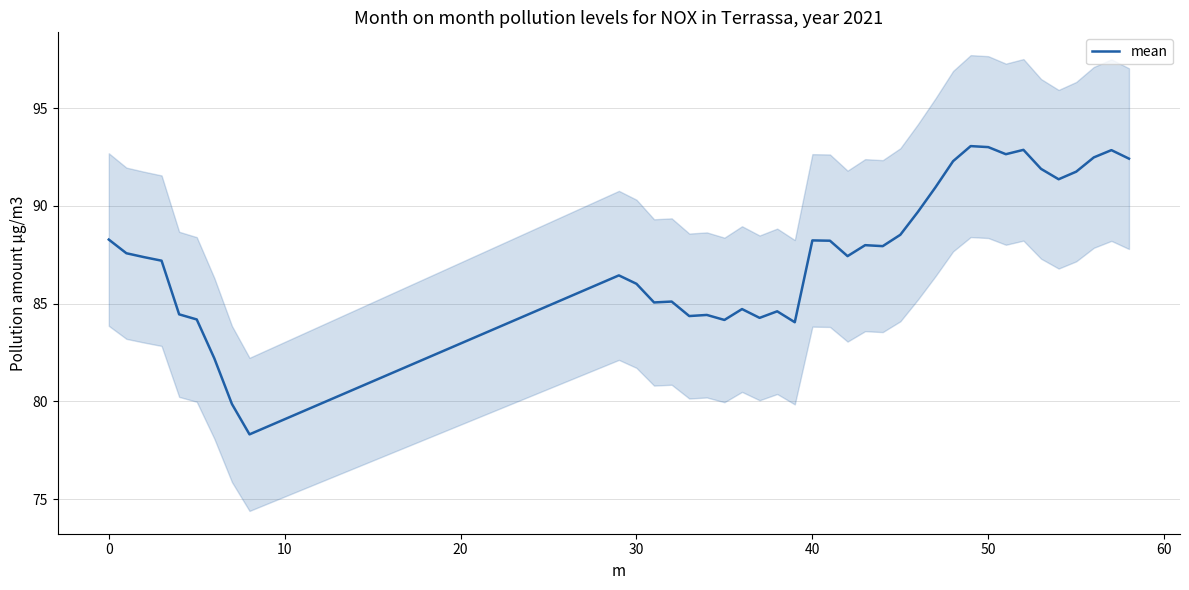

Does the chart have visible grid lines?

Yes